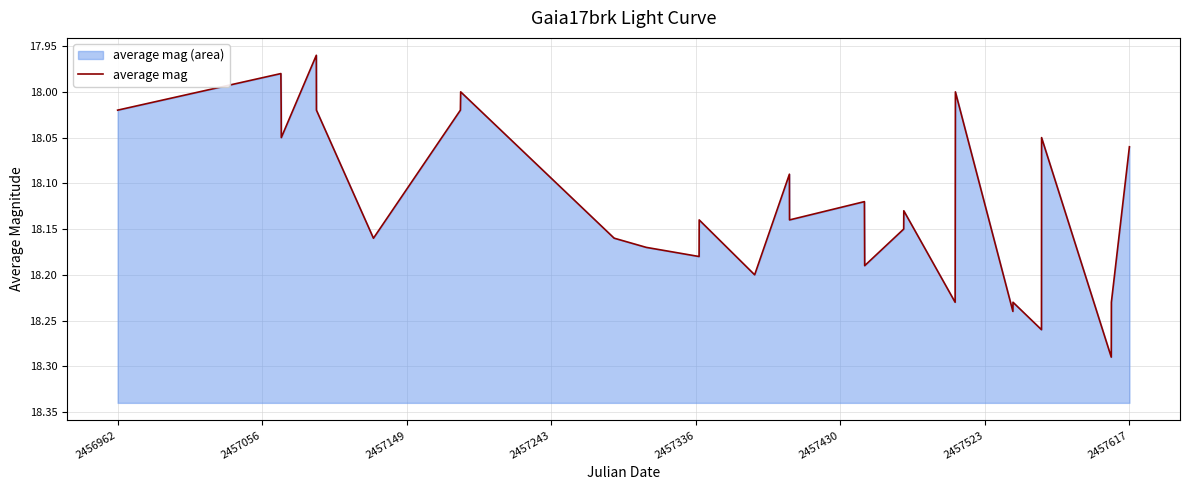

How many values are below 18?

2